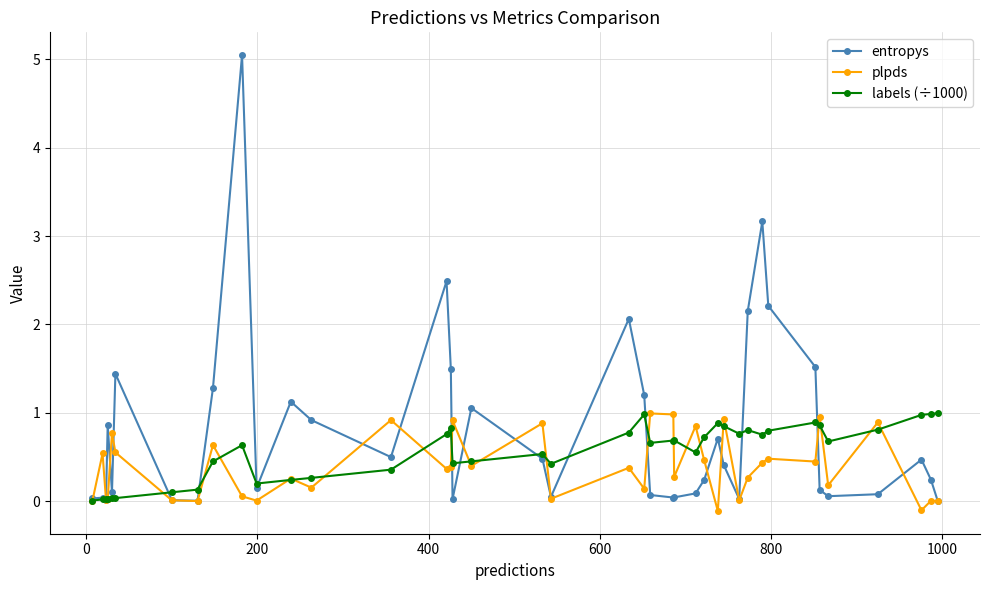

True or false: plpds has more than 2 points higher than both neighbors.

True